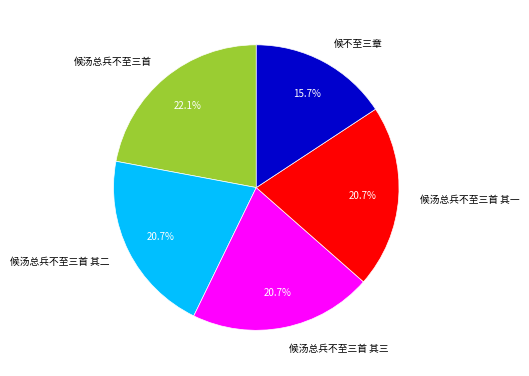

To the nearest percent, what is the combined percentage of 候汤总兵不至三首 其一 and 候汤总兵不至三首?

43%